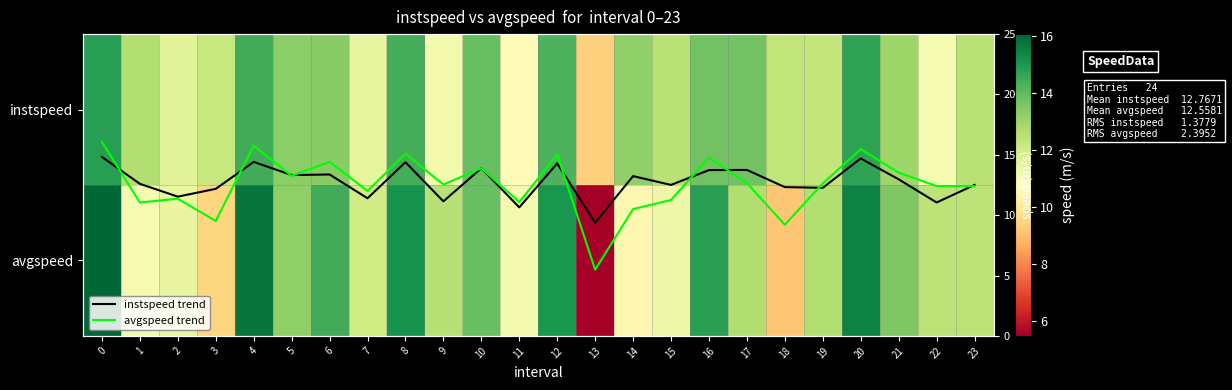

The value of avgspeed at 9 is 12.5. True or false?

True